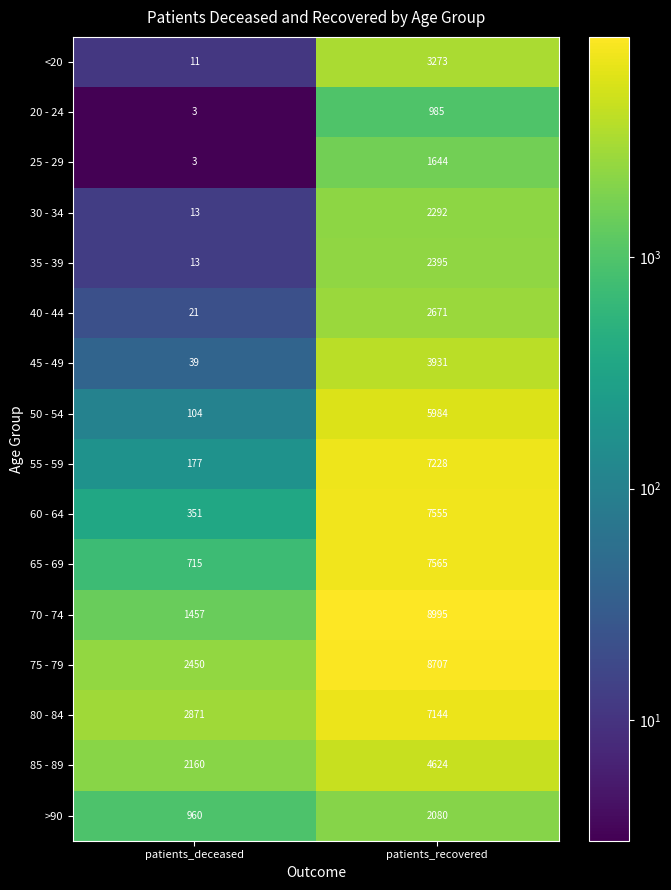

What is the total value across all series at patients_recovered?

77073